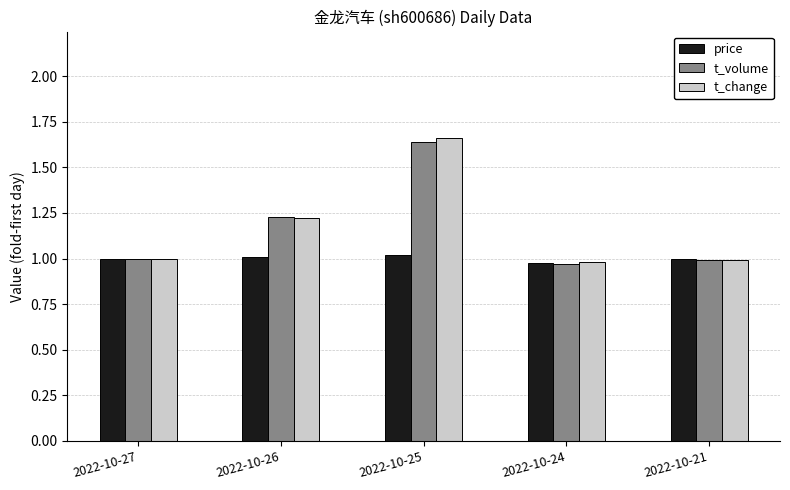

At which label does t_change reach its peak?

2022-10-25